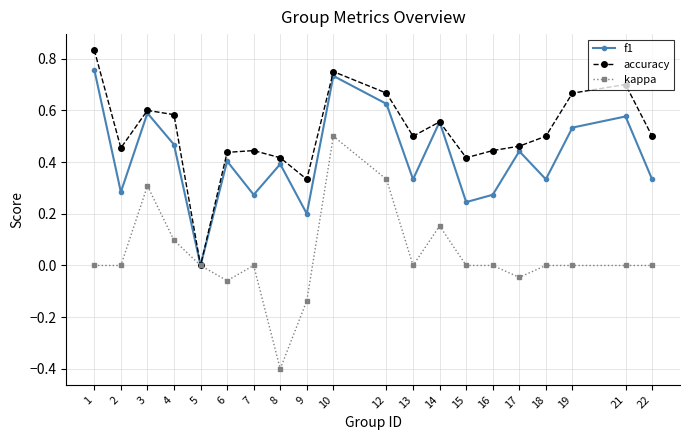

What is the smallest value displayed?

-0.4